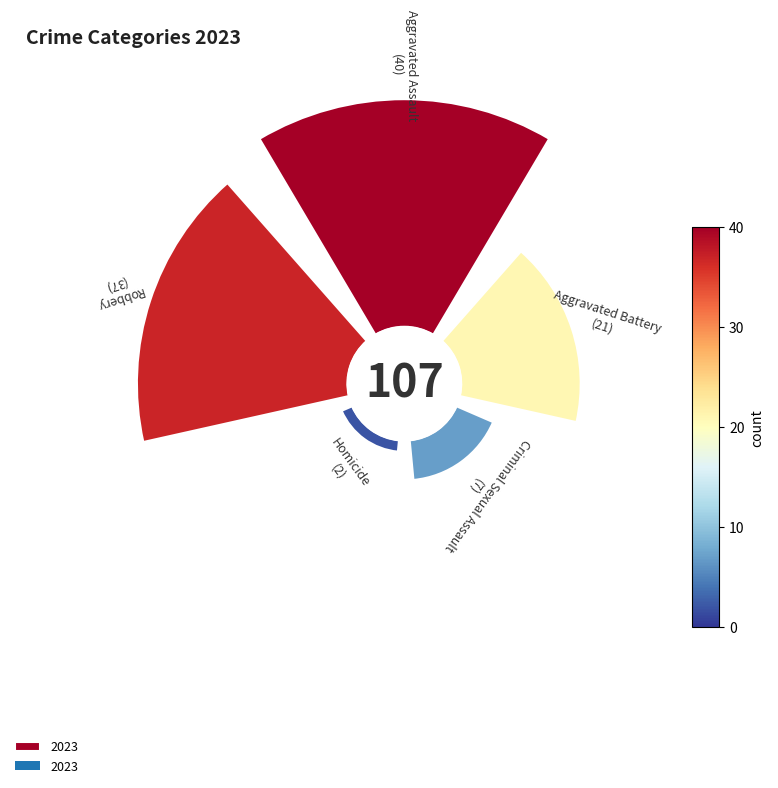

To the nearest percent, what is the combined percentage of Robbery and Aggravated Battery?

54%